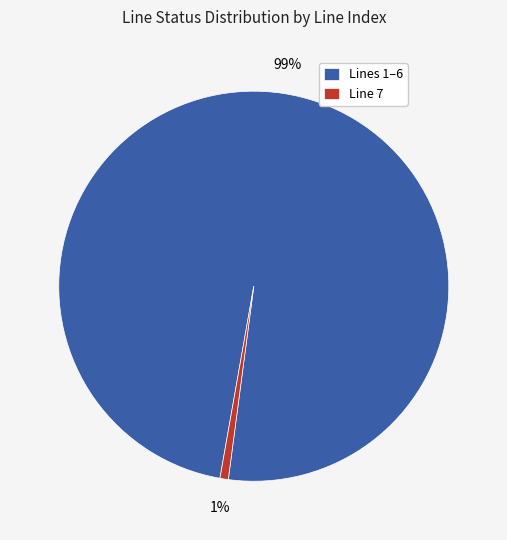

How many slices are in this pie chart?

2